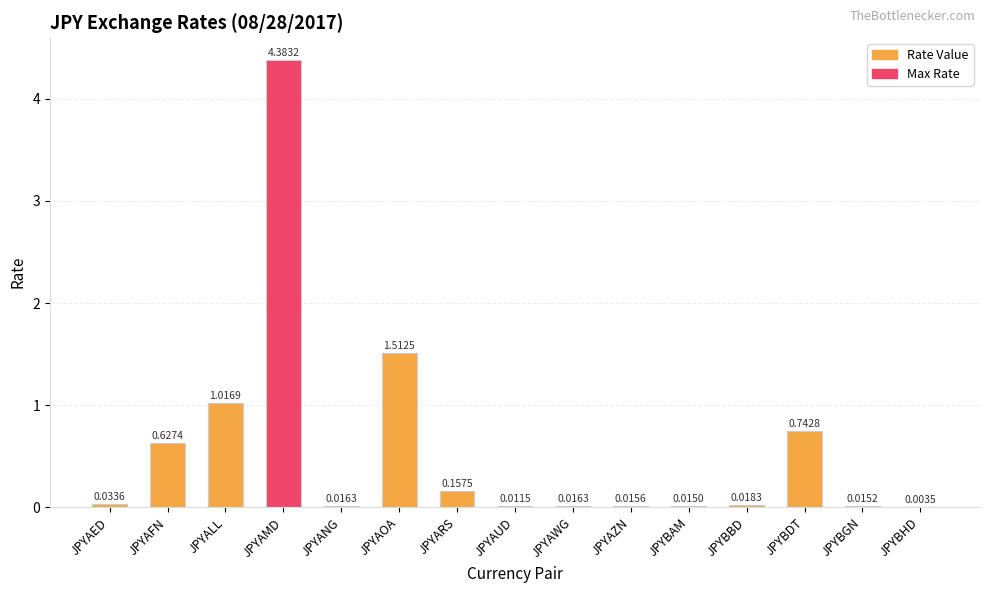

Between JPYAOA and JPYBBD, which series saw the biggest shift?

col_1